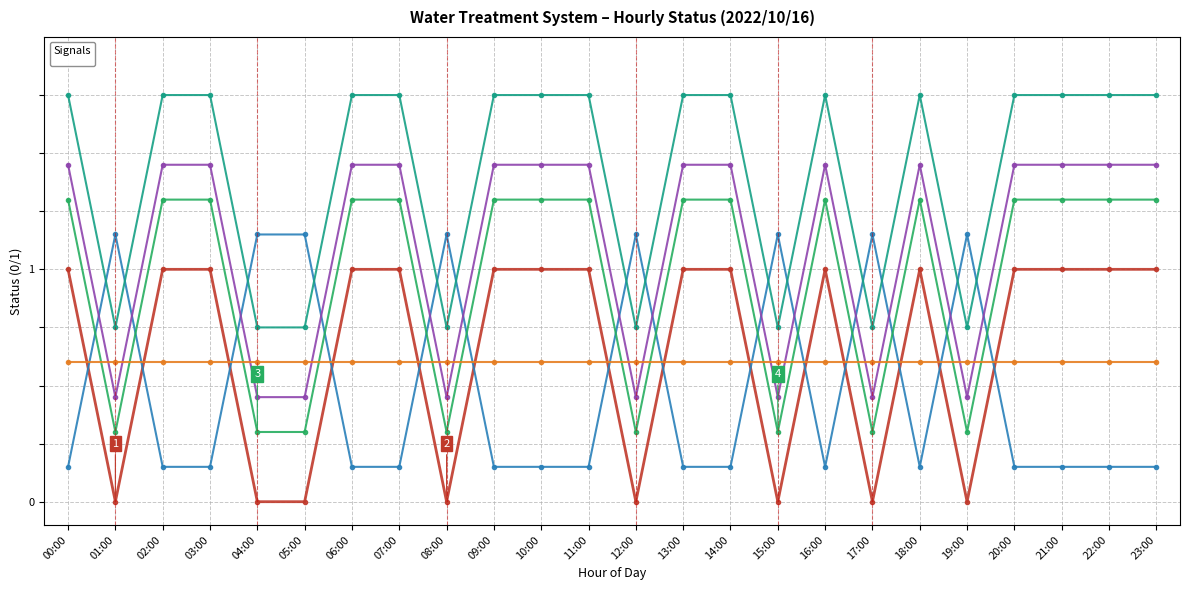

Which category has the highest value in the _SP_01B_F_SERVICE_PUMP series?

00:00